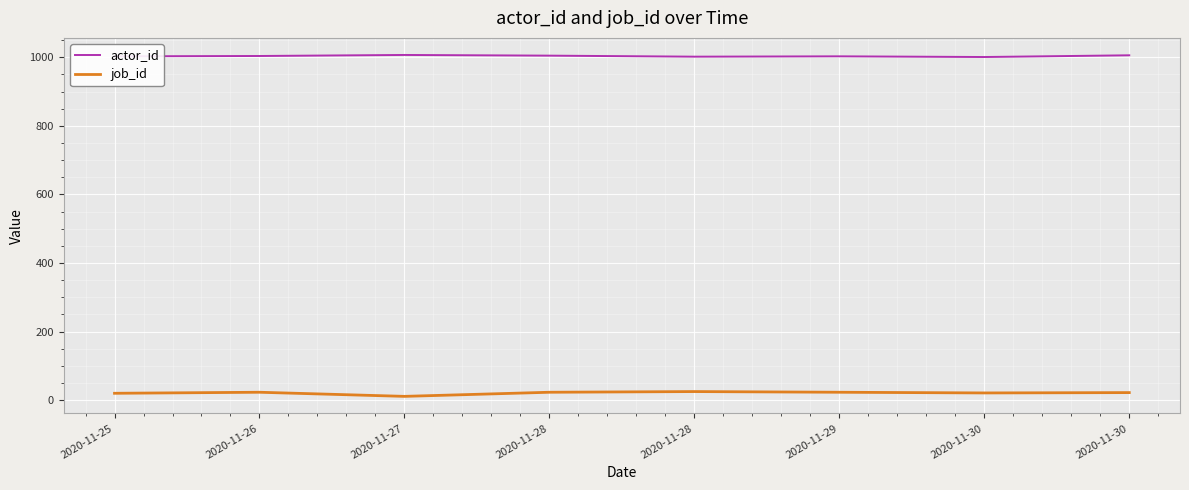

What are all the series names shown in the legend?

actor_id, job_id